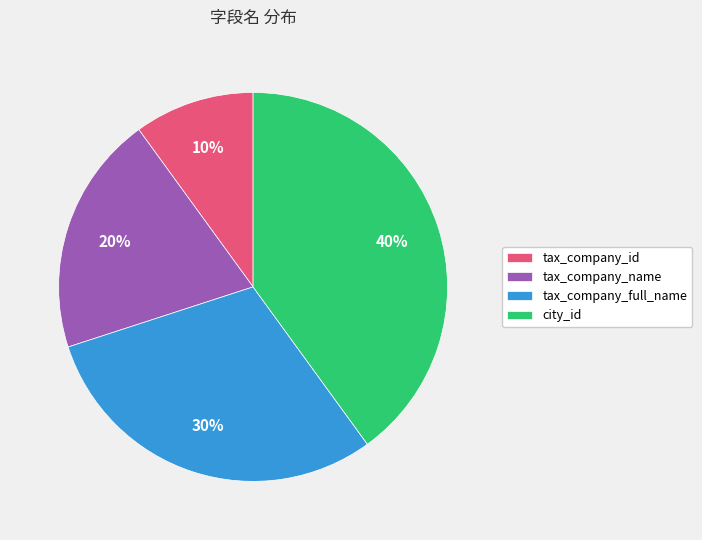

How many segments does this pie chart have?

4